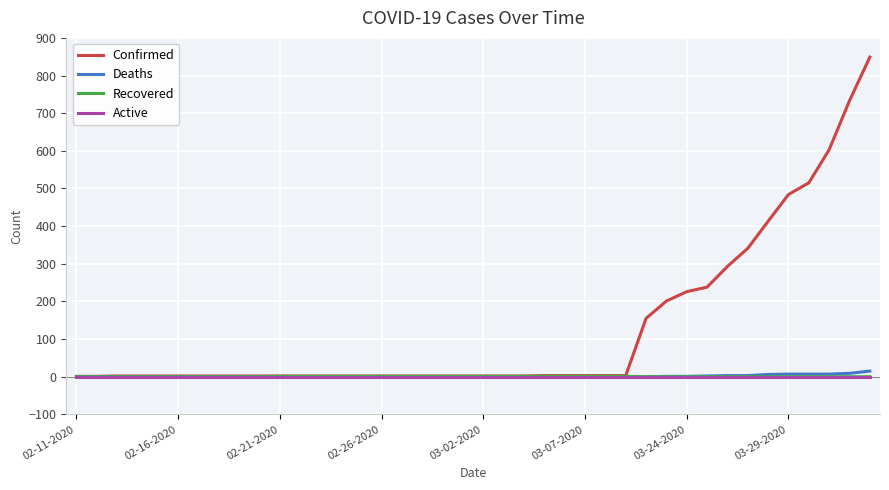

Which series has the largest range (max minus min)?

Confirmed